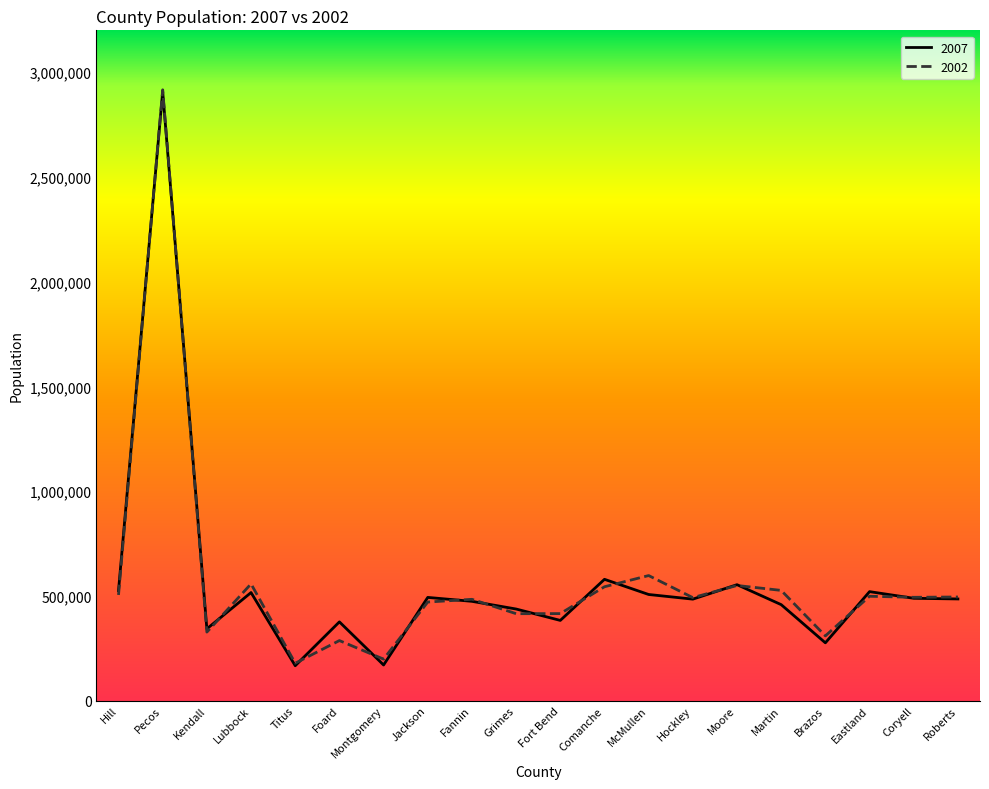

What is the difference between the highest and lowest values at Martin?

68017